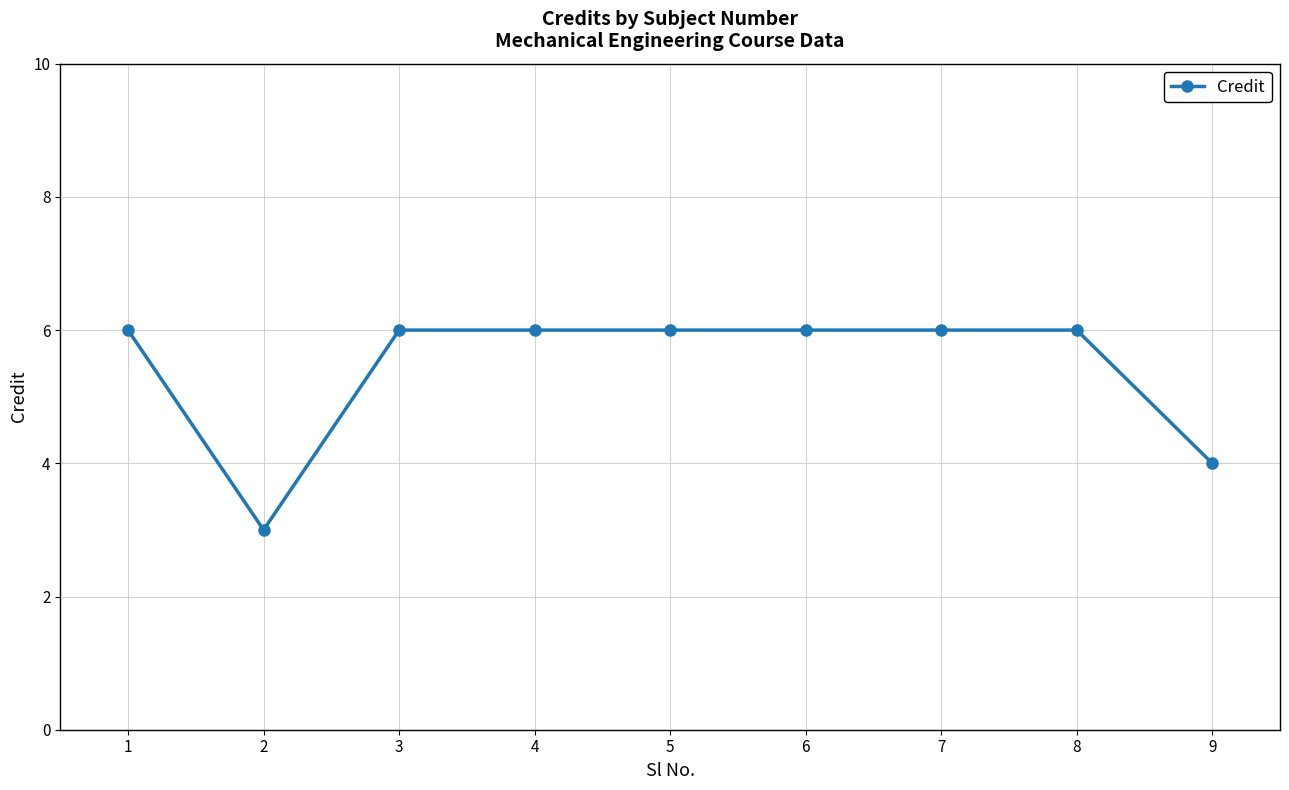

At which category does the data reach its first local valley?

2